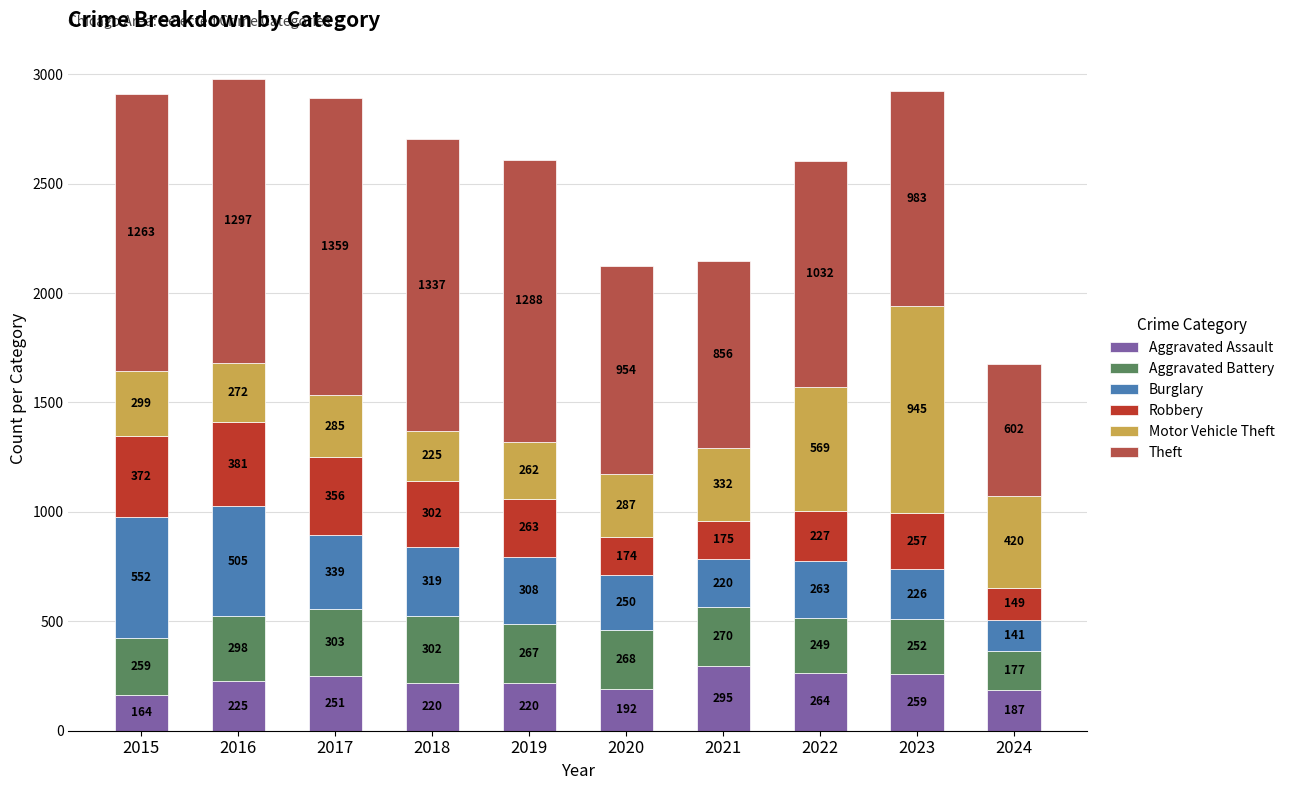

At which category is the sum across all series the highest?

2016